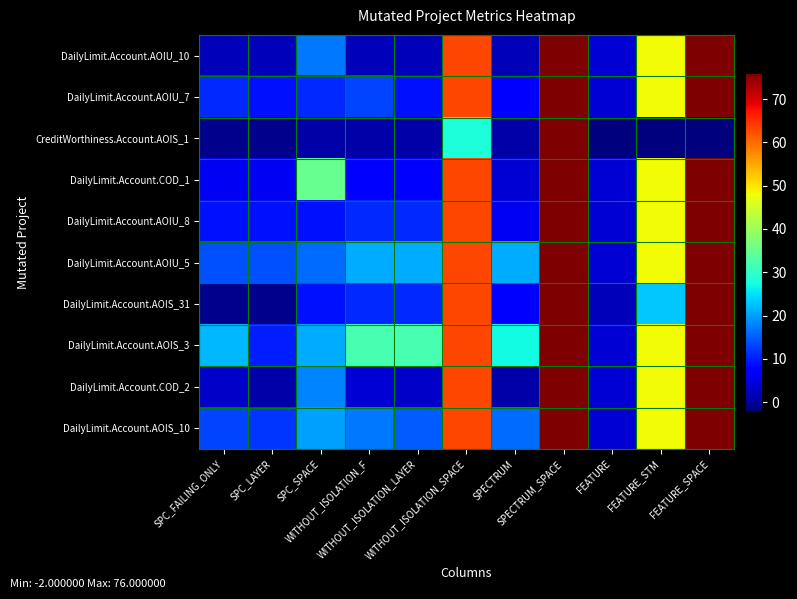

Reading left to right, what are all the values shown in this chart?

DailyLimit.Account.AOIU_10: SPC_FAILING_ONLY=2	SPC_LAYER=2	SPC_SPACE=17	WITHOUT_ISOLATION_F=2	WITHOUT_ISOLATION_LAYER=2	WITHOUT_ISOLATION_SPACE=63	SPECTRUM=2	SPECTRUM_SPACE=76	FEATURE=4	FEATURE_STM=48	FEATURE_SPACE=76
DailyLimit.Account.AOIU_7: SPC_FAILING_ONLY=11	SPC_LAYER=9	SPC_SPACE=11	WITHOUT_ISOLATION_F=13	WITHOUT_ISOLATION_LAYER=9	WITHOUT_ISOLATION_SPACE=63	SPECTRUM=8	SPECTRUM_SPACE=76	FEATURE=4	FEATURE_STM=48	FEATURE_SPACE=76
CreditWorthiness.Account.AOIS_1: SPC_FAILING_ONLY=-1	SPC_LAYER=-1	SPC_SPACE=1	WITHOUT_ISOLATION_F=1	WITHOUT_ISOLATION_LAYER=1	WITHOUT_ISOLATION_SPACE=28	SPECTRUM=1	SPECTRUM_SPACE=76	FEATURE=-2	FEATURE_STM=-2	FEATURE_SPACE=-2
DailyLimit.Account.COD_1: SPC_FAILING_ONLY=6	SPC_LAYER=6	SPC_SPACE=35	WITHOUT_ISOLATION_F=7	WITHOUT_ISOLATION_LAYER=7	WITHOUT_ISOLATION_SPACE=63	SPECTRUM=4	SPECTRUM_SPACE=76	FEATURE=4	FEATURE_STM=48	FEATURE_SPACE=76
DailyLimit.Account.AOIU_8: SPC_FAILING_ONLY=9	SPC_LAYER=9	SPC_SPACE=9	WITHOUT_ISOLATION_F=11	WITHOUT_ISOLATION_LAYER=11	WITHOUT_ISOLATION_SPACE=63	SPECTRUM=6	SPECTRUM_SPACE=76	FEATURE=4	FEATURE_STM=48	FEATURE_SPACE=76
DailyLimit.Account.AOIU_5: SPC_FAILING_ONLY=14	SPC_LAYER=14	SPC_SPACE=16	WITHOUT_ISOLATION_F=21	WITHOUT_ISOLATION_LAYER=21	WITHOUT_ISOLATION_SPACE=63	SPECTRUM=21	SPECTRUM_SPACE=76	FEATURE=4	FEATURE_STM=48	FEATURE_SPACE=76
DailyLimit.Account.AOIS_31: SPC_FAILING_ONLY=-1	SPC_LAYER=-1	SPC_SPACE=9	WITHOUT_ISOLATION_F=11	WITHOUT_ISOLATION_LAYER=11	WITHOUT_ISOLATION_SPACE=63	SPECTRUM=8	SPECTRUM_SPACE=76	FEATURE=2	FEATURE_STM=23	FEATURE_SPACE=76
DailyLimit.Account.AOIS_3: SPC_FAILING_ONLY=22	SPC_LAYER=10	SPC_SPACE=21	WITHOUT_ISOLATION_F=32	WITHOUT_ISOLATION_LAYER=32	WITHOUT_ISOLATION_SPACE=63	SPECTRUM=27	SPECTRUM_SPACE=76	FEATURE=4	FEATURE_STM=48	FEATURE_SPACE=76
DailyLimit.Account.COD_2: SPC_FAILING_ONLY=3	SPC_LAYER=1	SPC_SPACE=18	WITHOUT_ISOLATION_F=4	WITHOUT_ISOLATION_LAYER=3	WITHOUT_ISOLATION_SPACE=63	SPECTRUM=1	SPECTRUM_SPACE=76	FEATURE=4	FEATURE_STM=48	FEATURE_SPACE=76
DailyLimit.Account.AOIS_10: SPC_FAILING_ONLY=13	SPC_LAYER=12	SPC_SPACE=20	WITHOUT_ISOLATION_F=17	WITHOUT_ISOLATION_LAYER=15	WITHOUT_ISOLATION_SPACE=63	SPECTRUM=16	SPECTRUM_SPACE=76	FEATURE=4	FEATURE_STM=48	FEATURE_SPACE=76